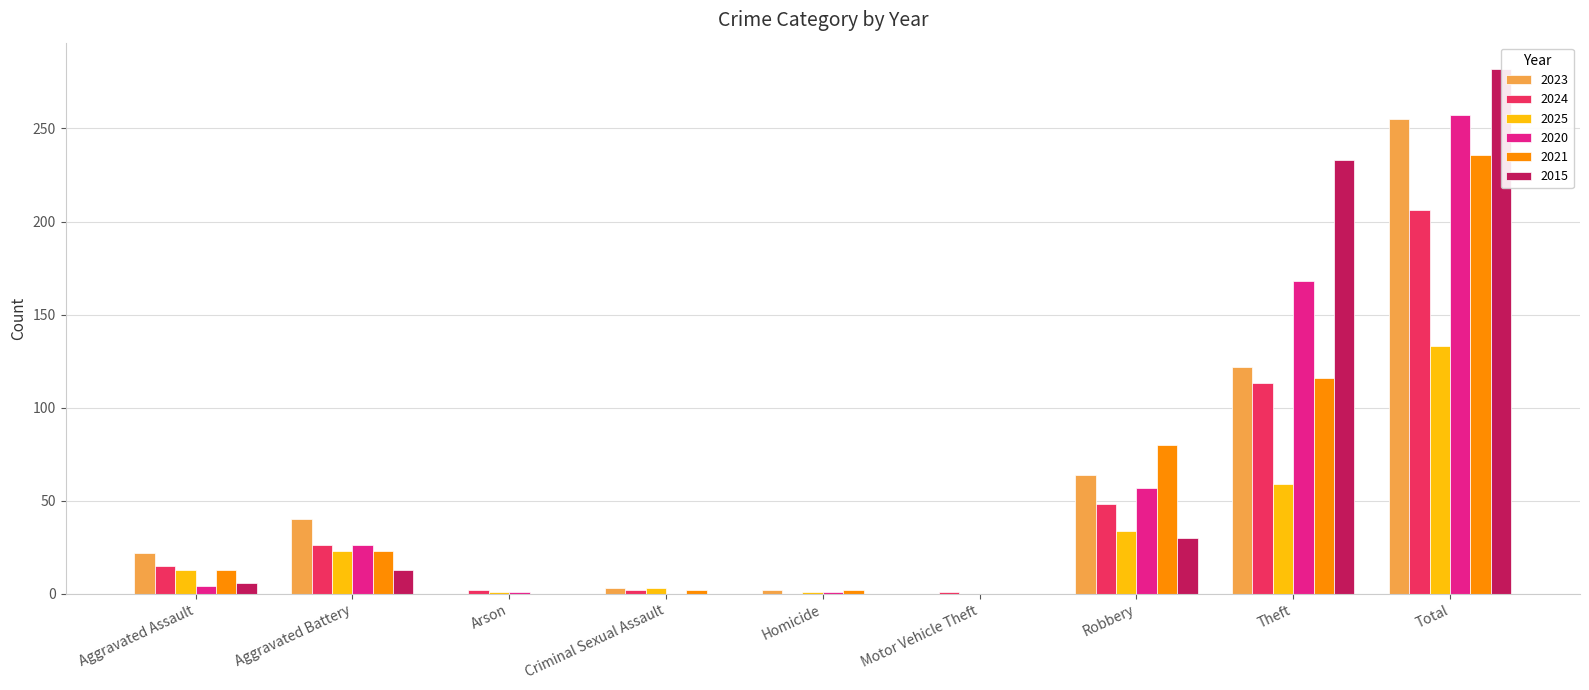

How many distinct data groups are displayed?

6